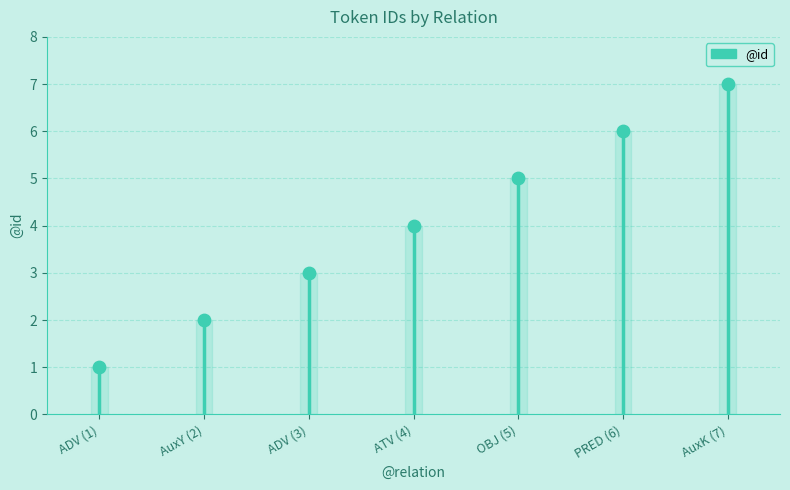

Between OBJ (5) and AuxY (2), which is larger?

OBJ (5)